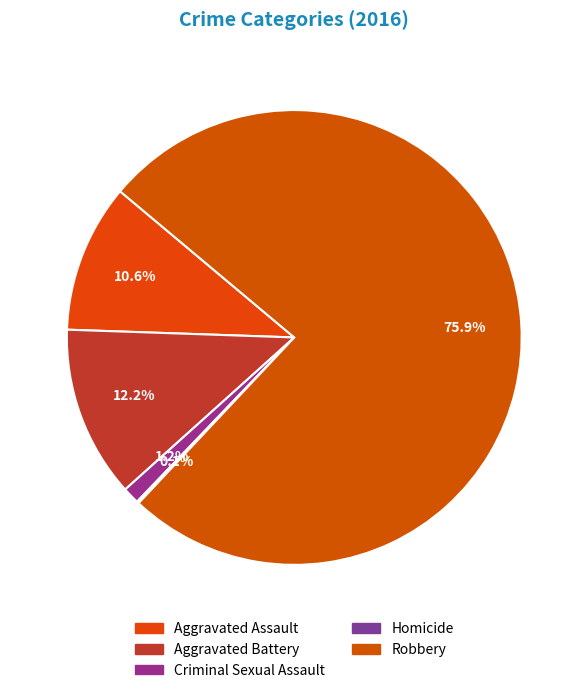

True or false: Criminal Sexual Assault accounts for 11% of the total.

False